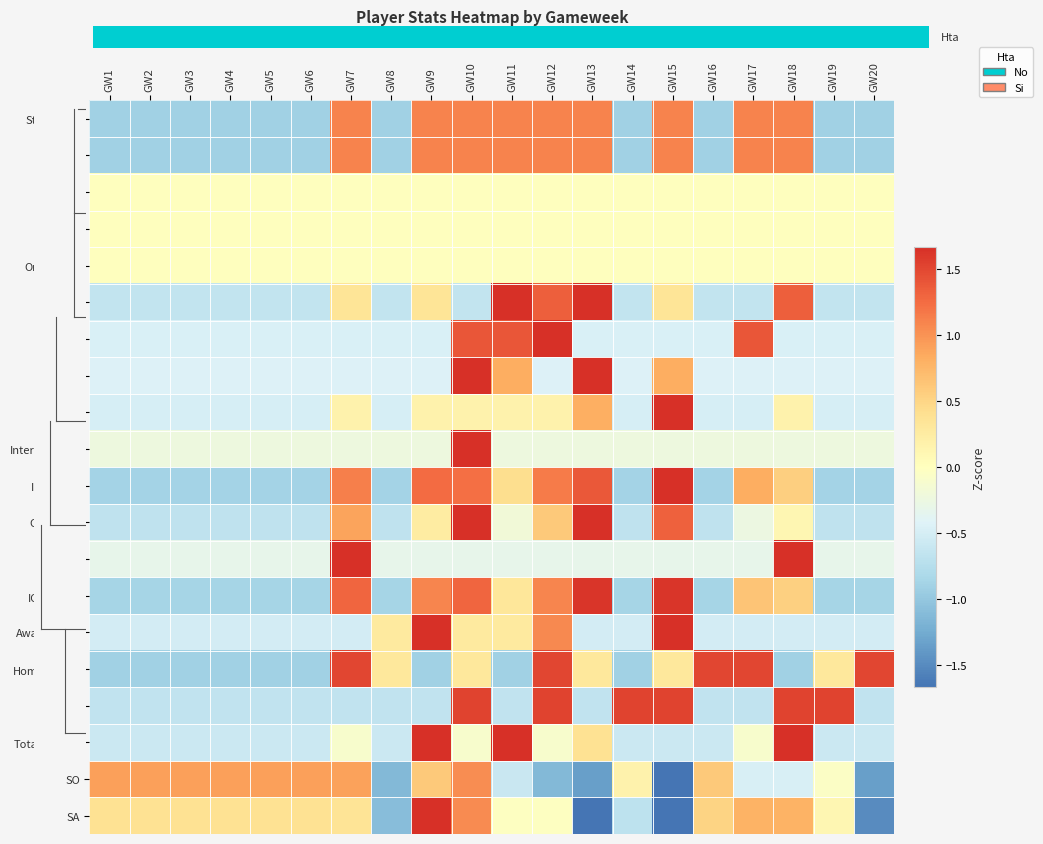

What is the total value across all series at GW7?

10.3